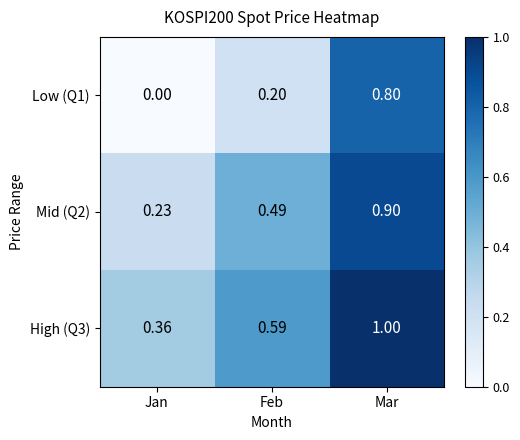

Where is Low (Q1) nearest to the value 0?

Jan